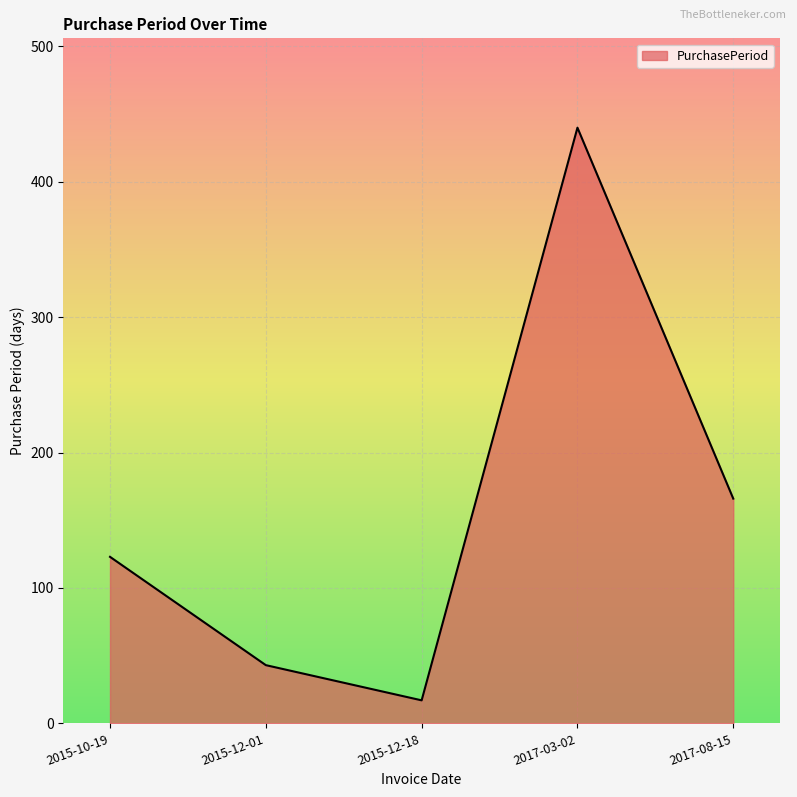

What position from the right is 2017-08-15?

1